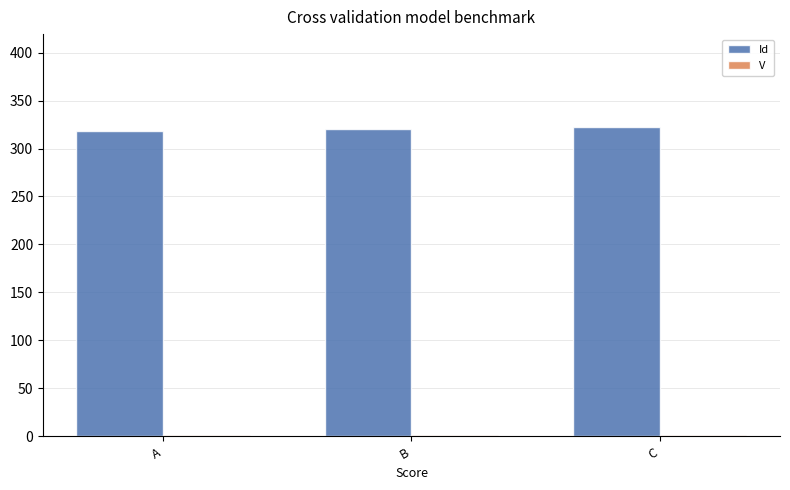

What is the approximate value of Id at B?

320.5